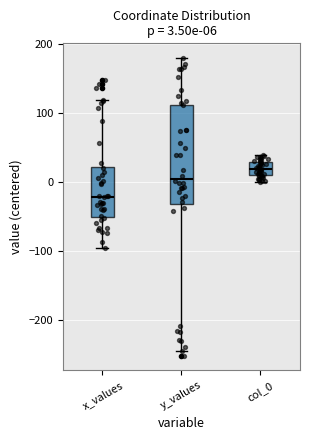

Which box has the highest median line?

col_0